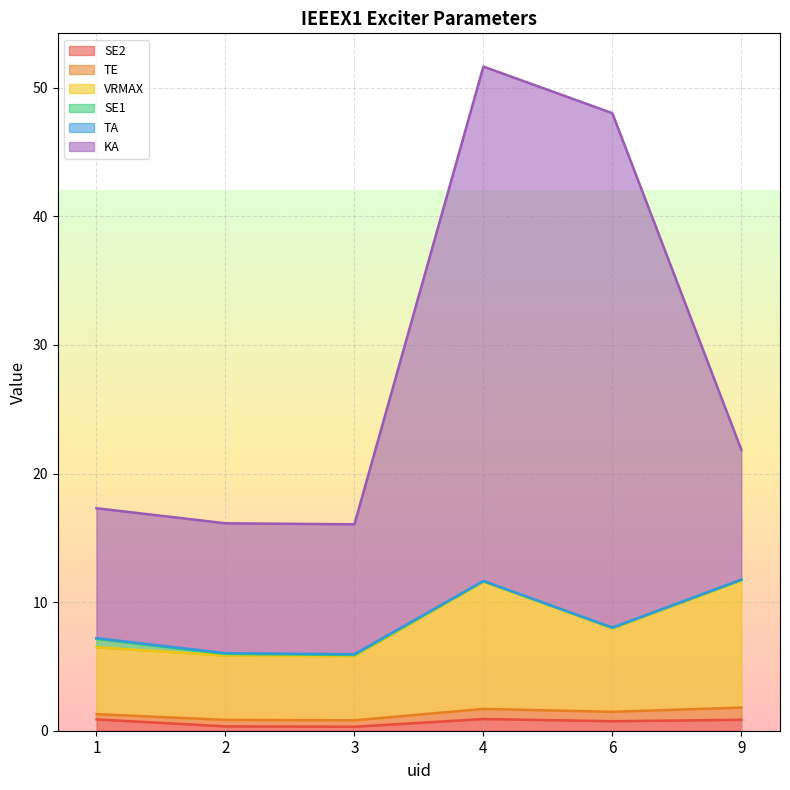

Between 1 and 6, which series saw the biggest shift?

KA